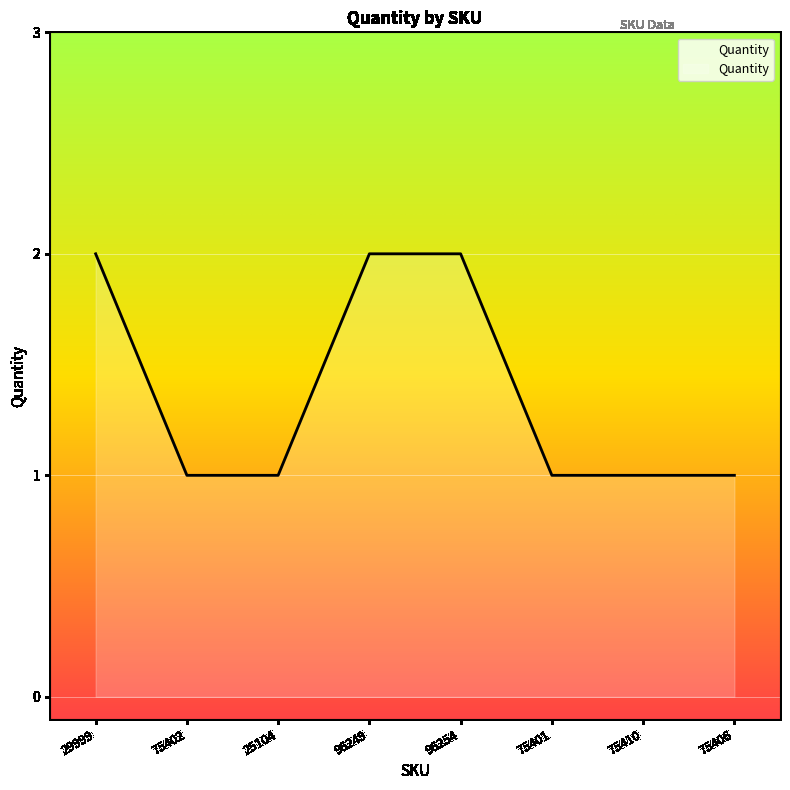

How many distinct data groups are displayed?

1